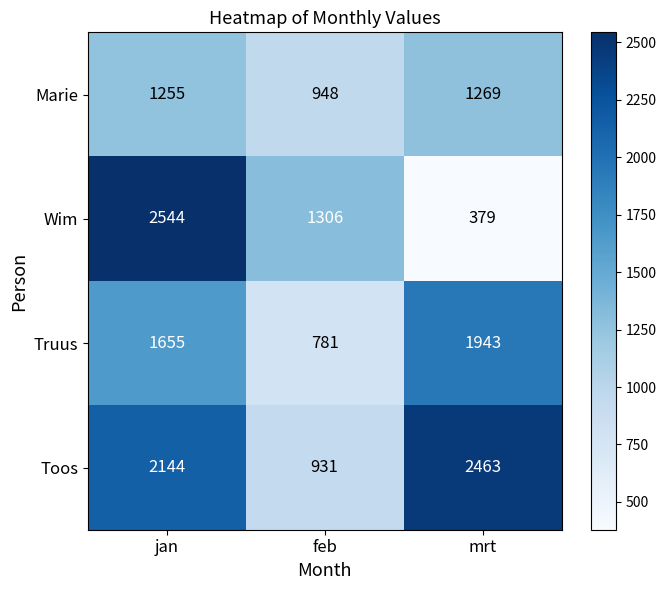

Which label corresponds to the largest value in the chart?

jan